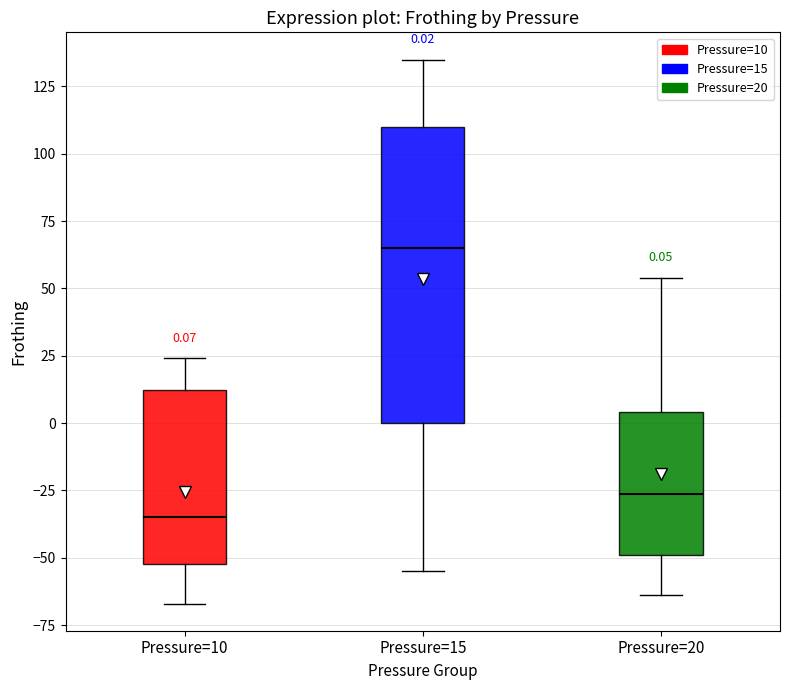

Which box is the tallest, from its lower edge to its upper edge?

Pressure=15